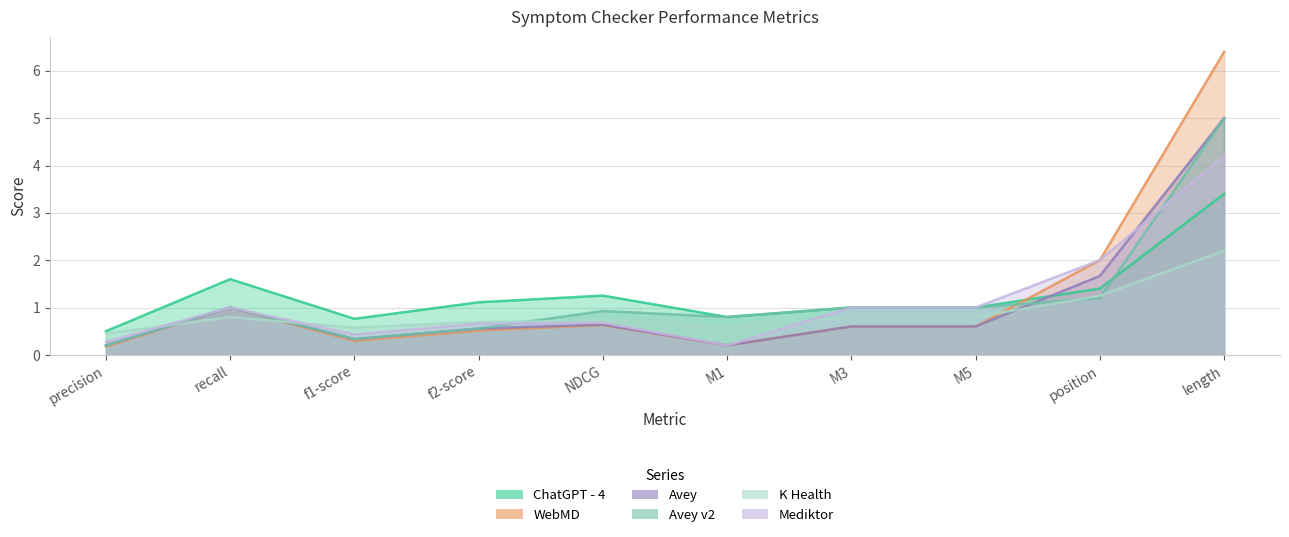

True or false: Avey and Mediktor intersect in this chart.

True